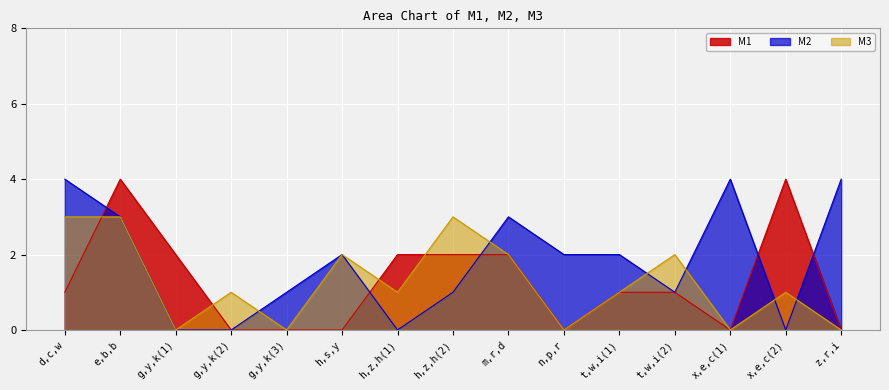

Between which two adjacent categories do M2 and M1 first intersect?

d,c,w and e,b,b